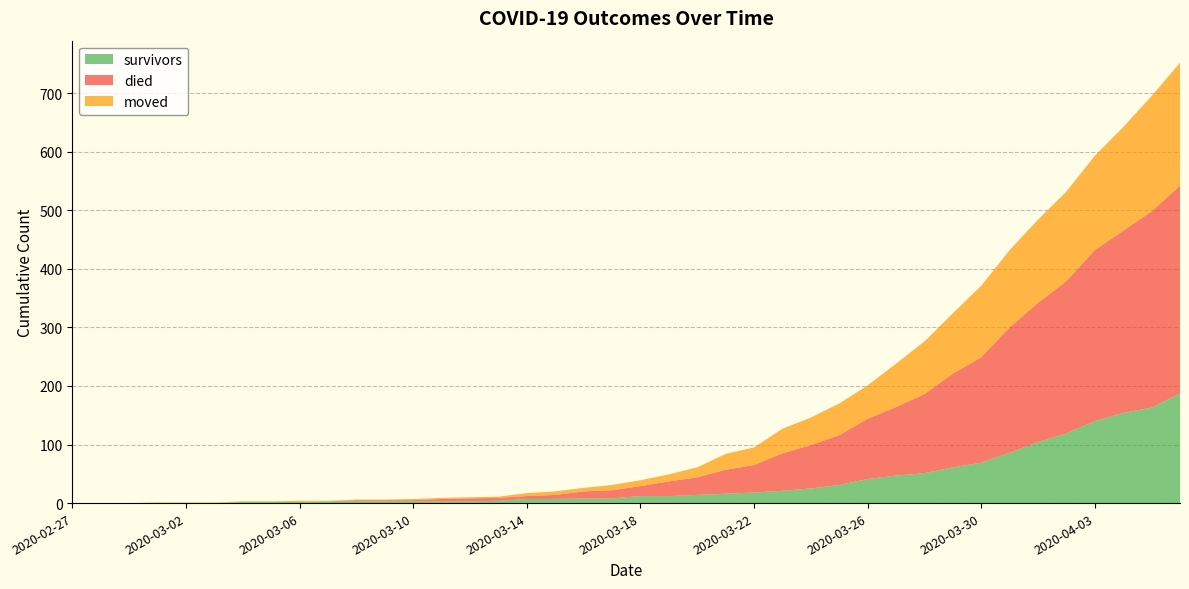

Reading right to left, transcribe all the data shown in this chart.

survivors: 2020-04-06=187	2020-04-05=163	2020-04-04=154	2020-04-03=140	2020-04-02=119	2020-04-01=104	2020-03-31=86	2020-03-30=69	2020-03-29=61	2020-03-28=51	2020-03-27=47	2020-03-26=41	2020-03-25=31	2020-03-24=25	2020-03-23=21	2020-03-22=18	2020-03-21=16	2020-03-20=14	2020-03-19=12	2020-03-18=12	2020-03-17=8	2020-03-16=8	2020-03-15=7	2020-03-14=7	2020-03-13=4	2020-03-12=3	2020-03-11=3	2020-03-10=3	2020-03-09=3	2020-03-08=3	2020-03-07=3	2020-03-06=2	2020-03-05=2	2020-03-04=2	2020-03-03=0	2020-03-02=0	2020-03-01=0	2020-02-29=0	2020-02-28=0	2020-02-27=0
died: 2020-04-06=355	2020-04-05=335	2020-04-04=311	2020-04-03=292	2020-04-02=260	2020-04-01=238	2020-03-31=214	2020-03-30=180	2020-03-29=160	2020-03-28=135	2020-03-27=117	2020-03-26=103	2020-03-25=85	2020-03-24=74	2020-03-23=64	2020-03-22=47	2020-03-21=41	2020-03-20=30	2020-03-19=25	2020-03-18=17	2020-03-17=14	2020-03-16=12	2020-03-15=7	2020-03-14=5	2020-03-13=5	2020-03-12=5	2020-03-11=4	2020-03-10=2	2020-03-09=2	2020-03-08=2	2020-03-07=0	2020-03-06=0	2020-03-05=0	2020-03-04=0	2020-03-03=0	2020-03-02=0	2020-03-01=0	2020-02-29=0	2020-02-28=0	2020-02-27=0
moved: 2020-04-06=210	2020-04-05=197	2020-04-04=177	2020-04-03=161	2020-04-02=153	2020-04-01=142	2020-03-31=132	2020-03-30=122	2020-03-29=103	2020-03-28=90	2020-03-27=74	2020-03-26=57	2020-03-25=54	2020-03-24=47	2020-03-23=42	2020-03-22=30	2020-03-21=27	2020-03-20=17	2020-03-19=12	2020-03-18=10	2020-03-17=9	2020-03-16=6	2020-03-15=6	2020-03-14=5	2020-03-13=2	2020-03-12=2	2020-03-11=2	2020-03-10=2	2020-03-09=1	2020-03-08=1	2020-03-07=1	2020-03-06=2	2020-03-05=1	2020-03-04=1	2020-03-03=1	2020-03-02=1	2020-03-01=1	2020-02-29=0	2020-02-28=0	2020-02-27=0